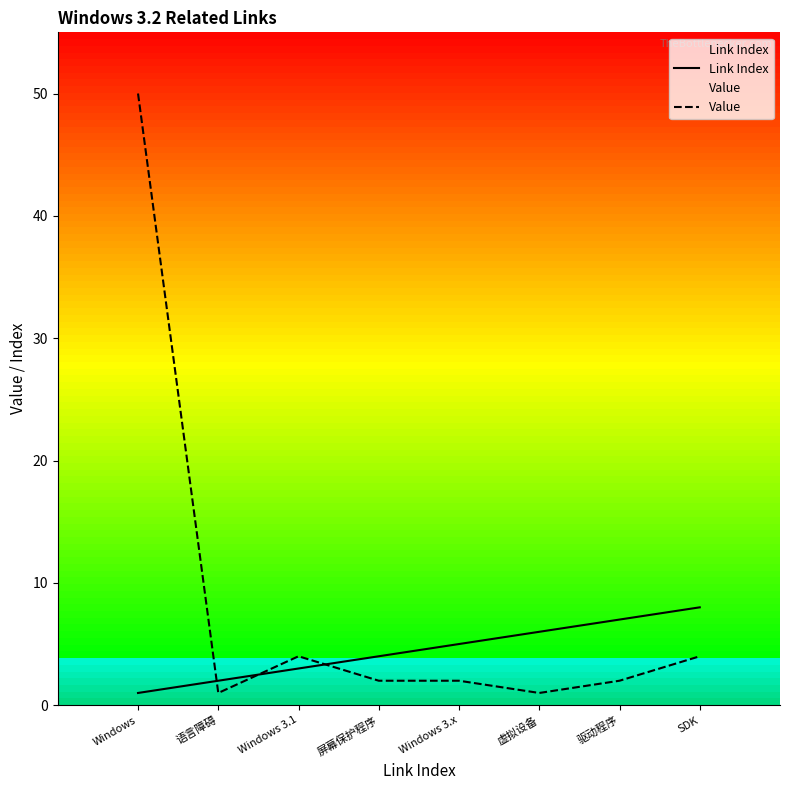

How many intersections are there between Link Index and Value?

3